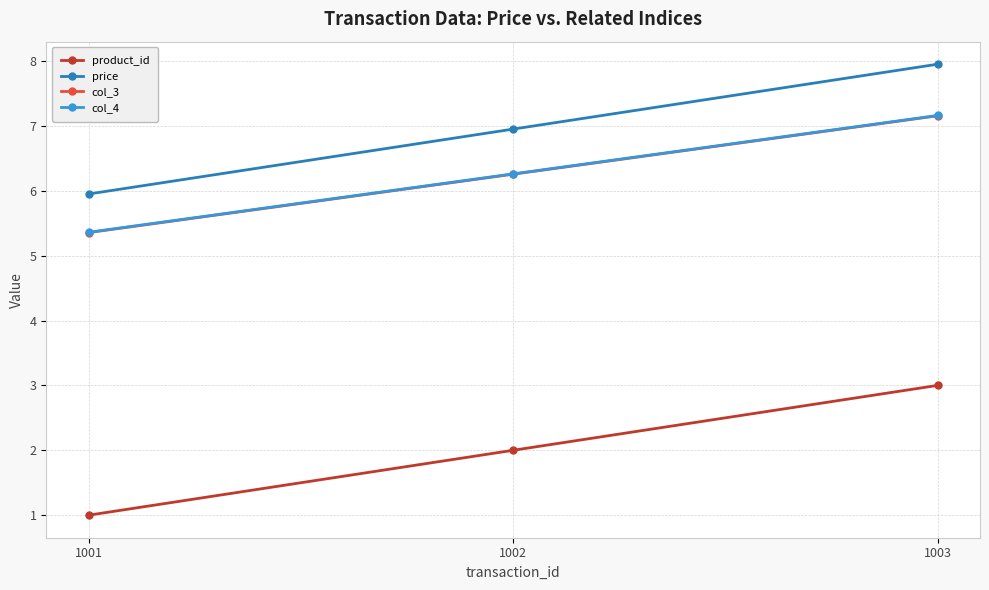

What is the sum of all price values?

20.9